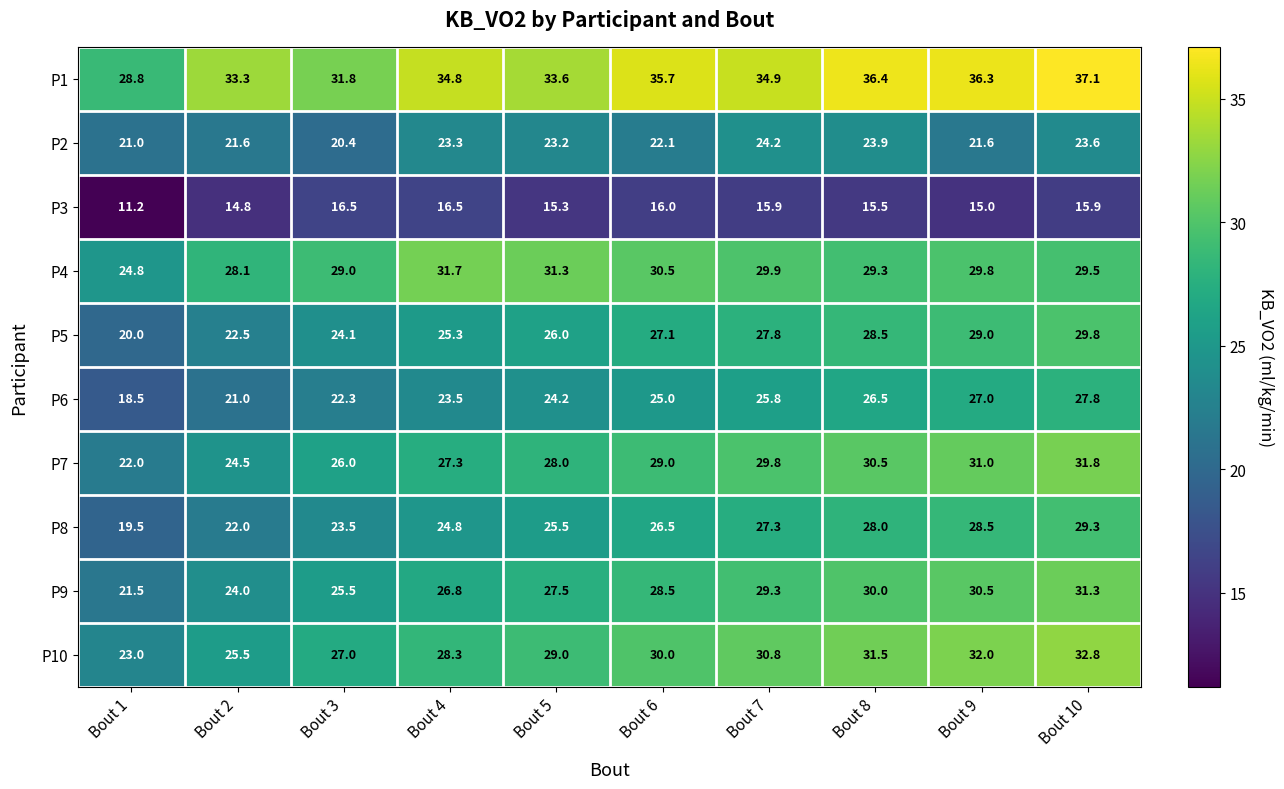

How many data points in P10 are less than 30?

5